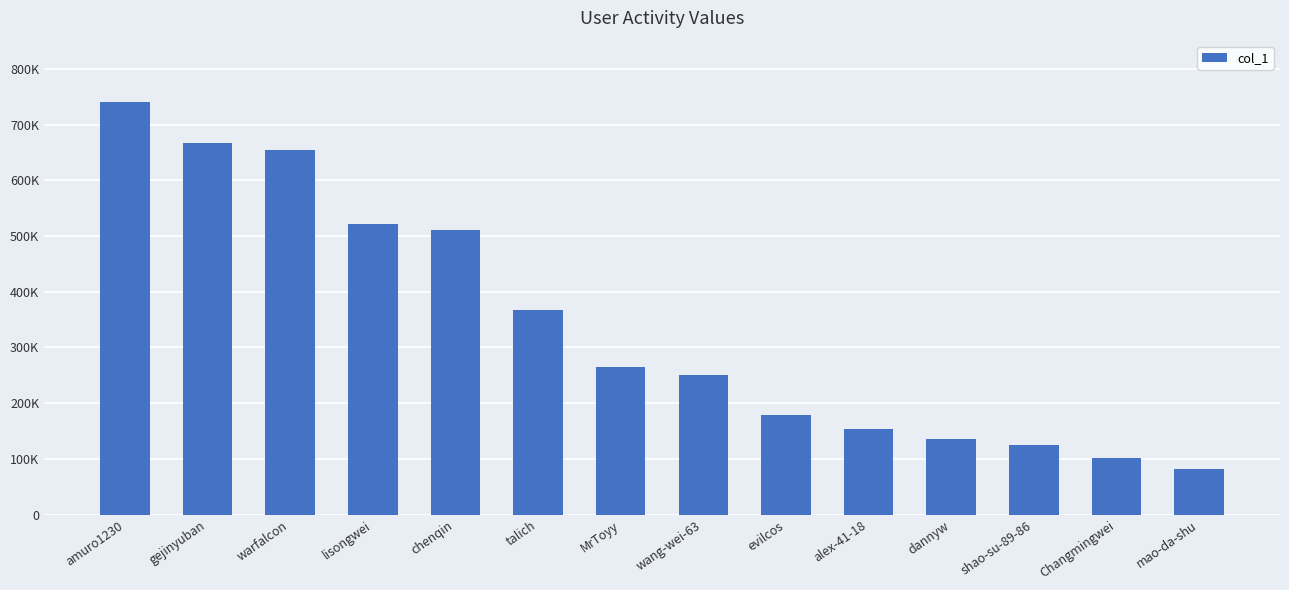

Does the chart contain any negative values?

No